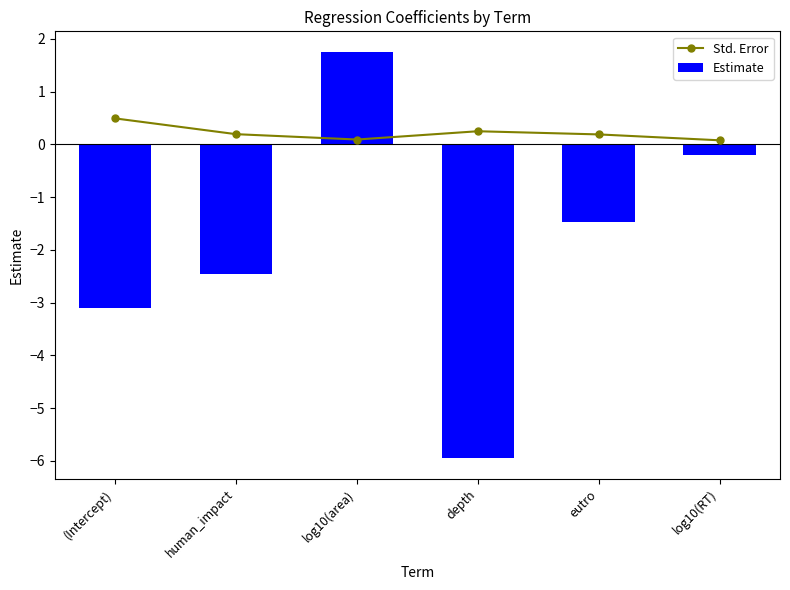

Between log10(area) and depth, which is larger?

depth